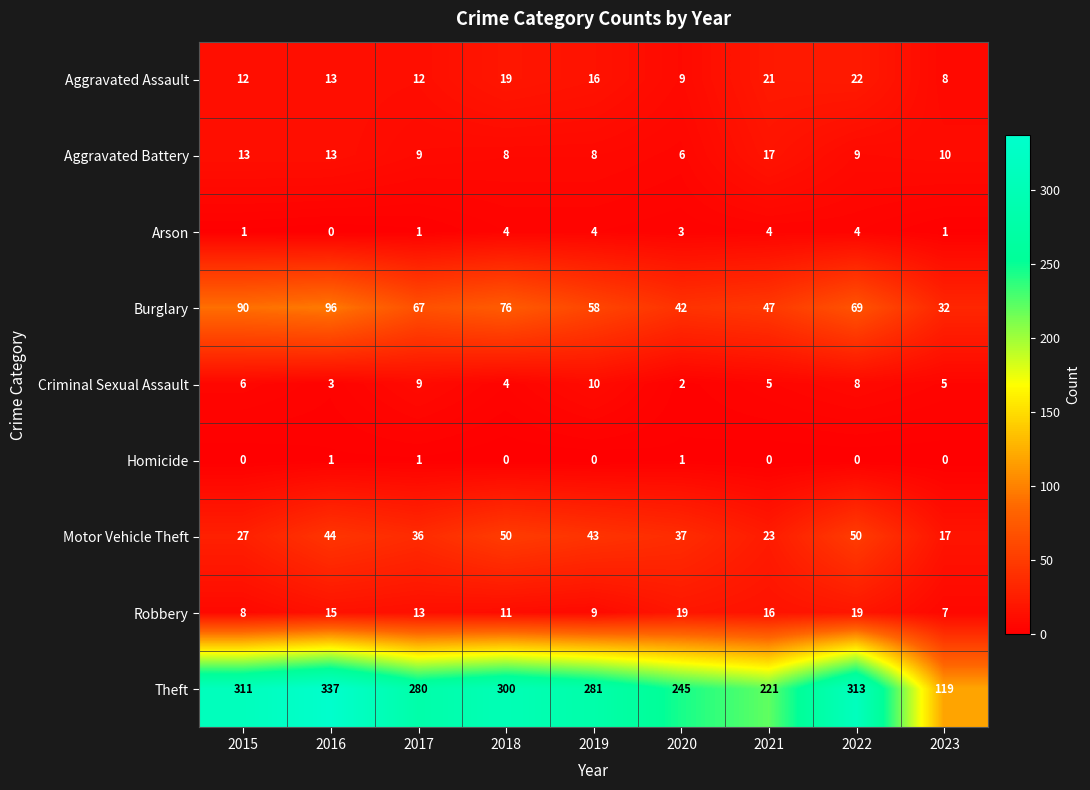

The value of Burglary at 2016 is 96. True or false?

True